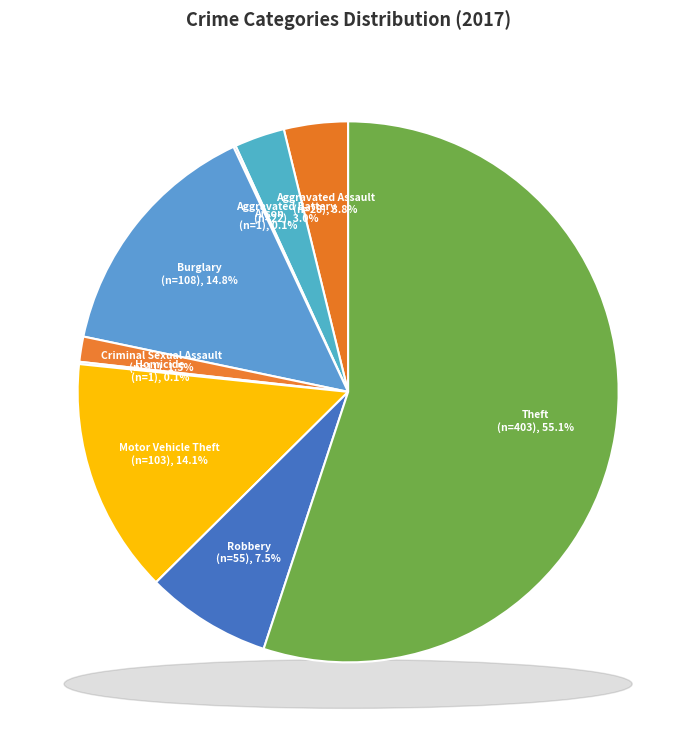

To the nearest percent, what portion does Theft represent?

55%